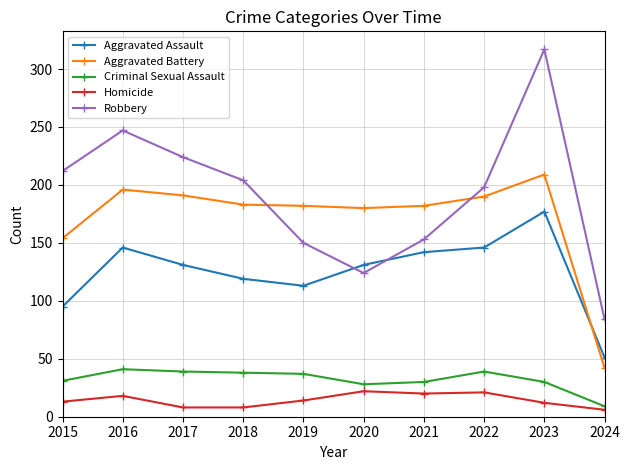

What is the average value of the Robbery series?

191